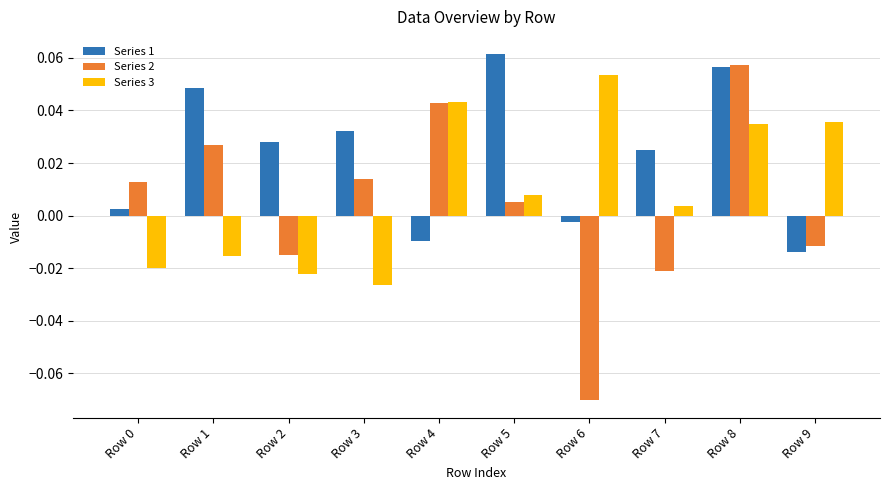

Which category has the lowest value in the Series 2 series?

Row 6